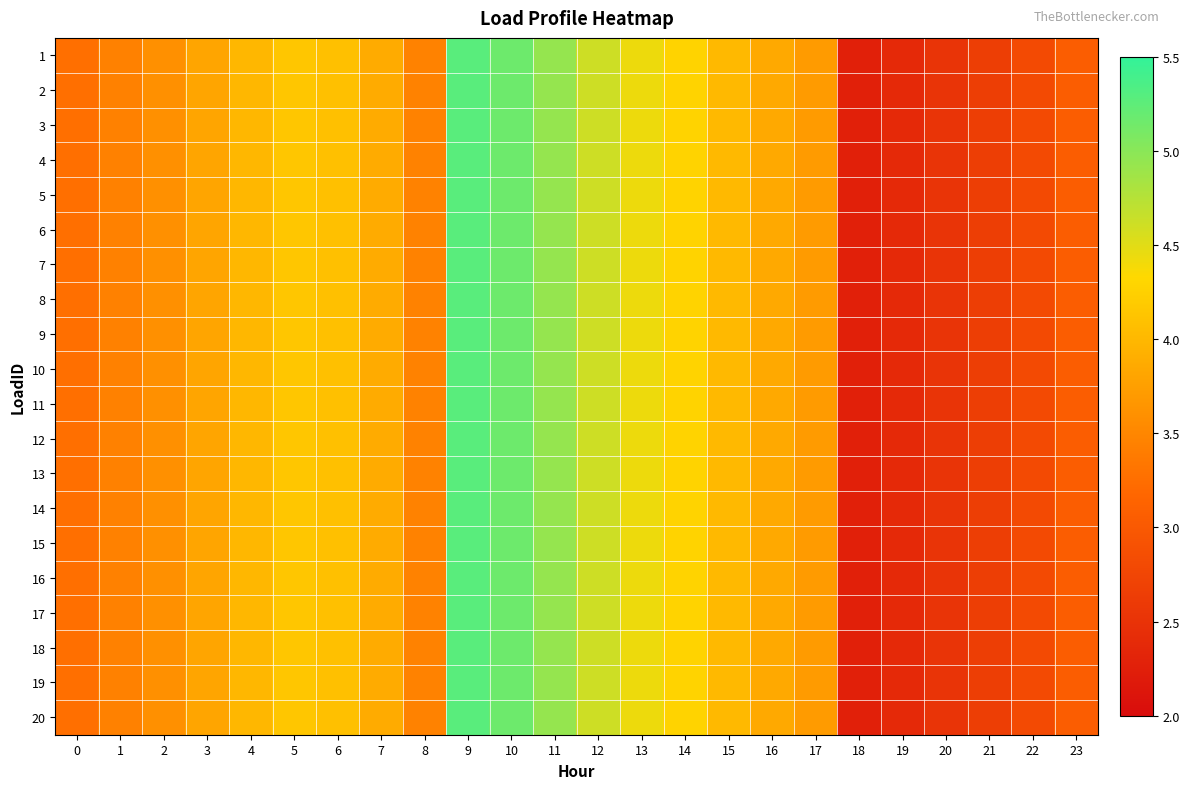

Which series has the largest range (max minus min)?

1